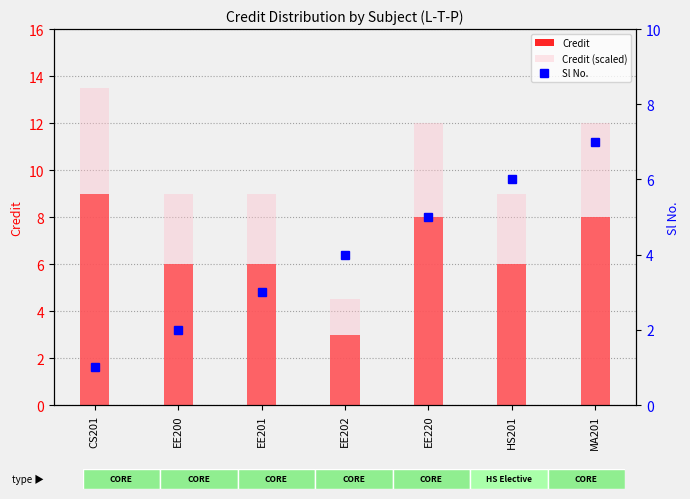

Which category has the lowest value in the Credit (scaled) series?

EE202